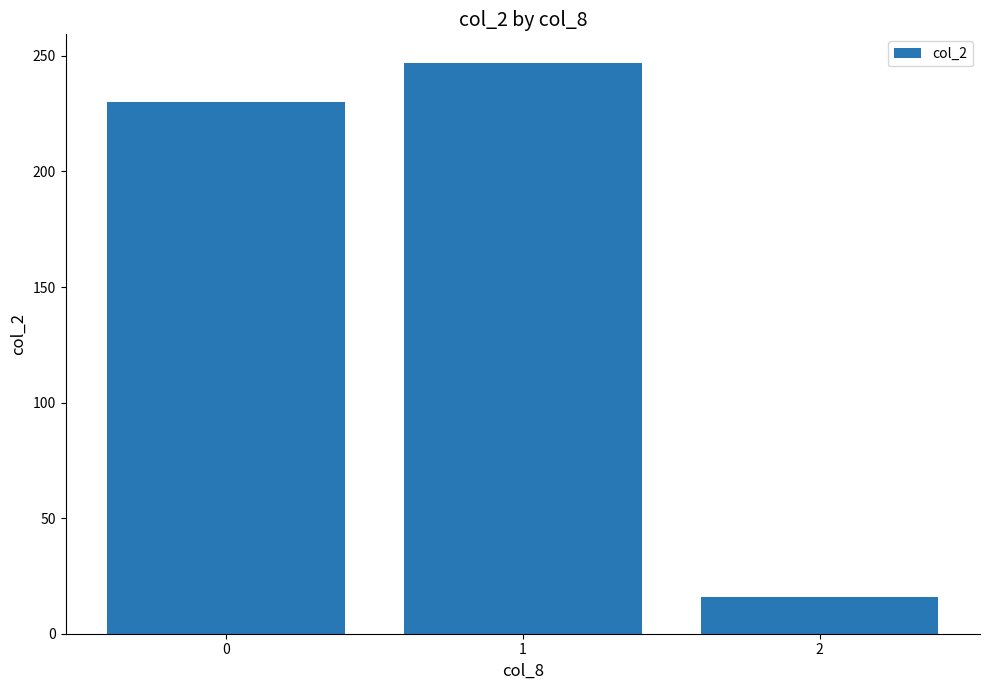

List the labels in order of value, smallest first.

2, 0, 1